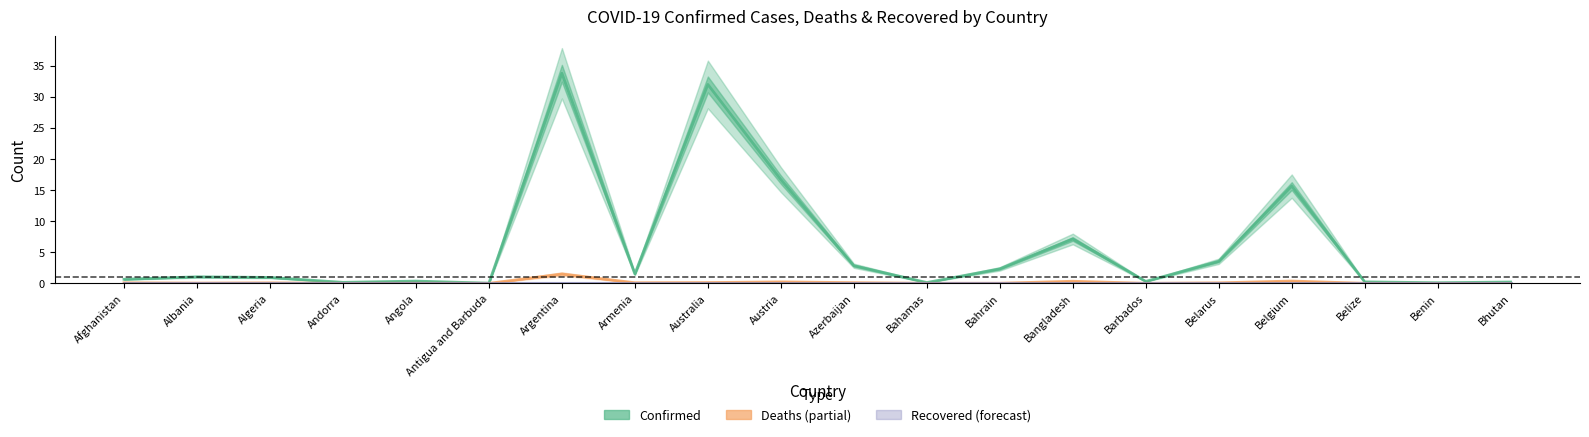

Reading left to right, list all the values displayed in this chart.

Confirmed: Afghanistan=0.7	Albania=1.0	Algeria=1.0	Andorra=0.2	Angola=0.4	Antigua and Barbuda=0.0	Argentina=33.8	Armenia=1.5	Australia=32.0	Austria=16.7	Azerbaijan=2.8	Bahamas=0.1	Bahrain=2.3	Bangladesh=7.1	Barbados=0.3	Belarus=3.5	Belgium=15.6	Belize=0.2	Benin=0.1	Bhutan=0.2
Deaths: Afghanistan=0.1	Albania=0.0	Algeria=0.1	Andorra=0.0	Angola=0.0	Antigua and Barbuda=0.0	Argentina=1.5	Armenia=0.1	Australia=0.1	Austria=0.2	Azerbaijan=0.1	Bahamas=0.0	Bahrain=0.0	Bangladesh=0.3	Barbados=0.0	Belarus=0.1	Belgium=0.4	Belize=0.0	Benin=0.0	Bhutan=0.0
Recovered: Afghanistan=0.0	Albania=0.0	Algeria=0.0	Andorra=0.0	Angola=0.0	Antigua and Barbuda=0.0	Argentina=0.0	Armenia=0.0	Australia=0.0	Austria=0.0	Azerbaijan=0.0	Bahamas=0.0	Bahrain=0.0	Bangladesh=0.0	Barbados=0.0	Belarus=0.0	Belgium=0.0	Belize=0.0	Benin=0.0	Bhutan=0.0